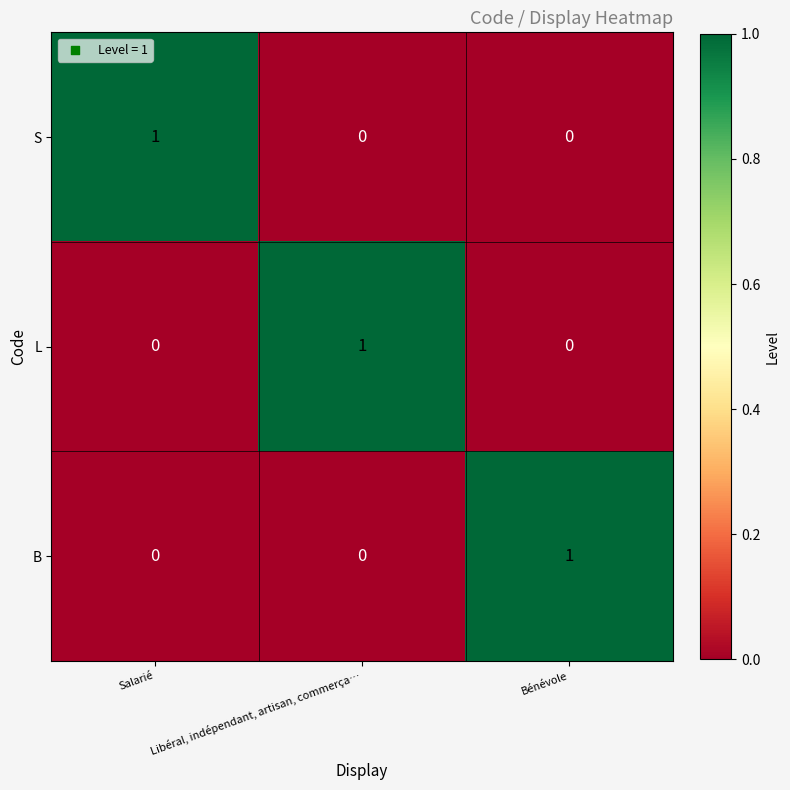

Is the value of B at Bénévole greater than the value of S at Libéral, indépendant, artisan, commerça…?

Yes